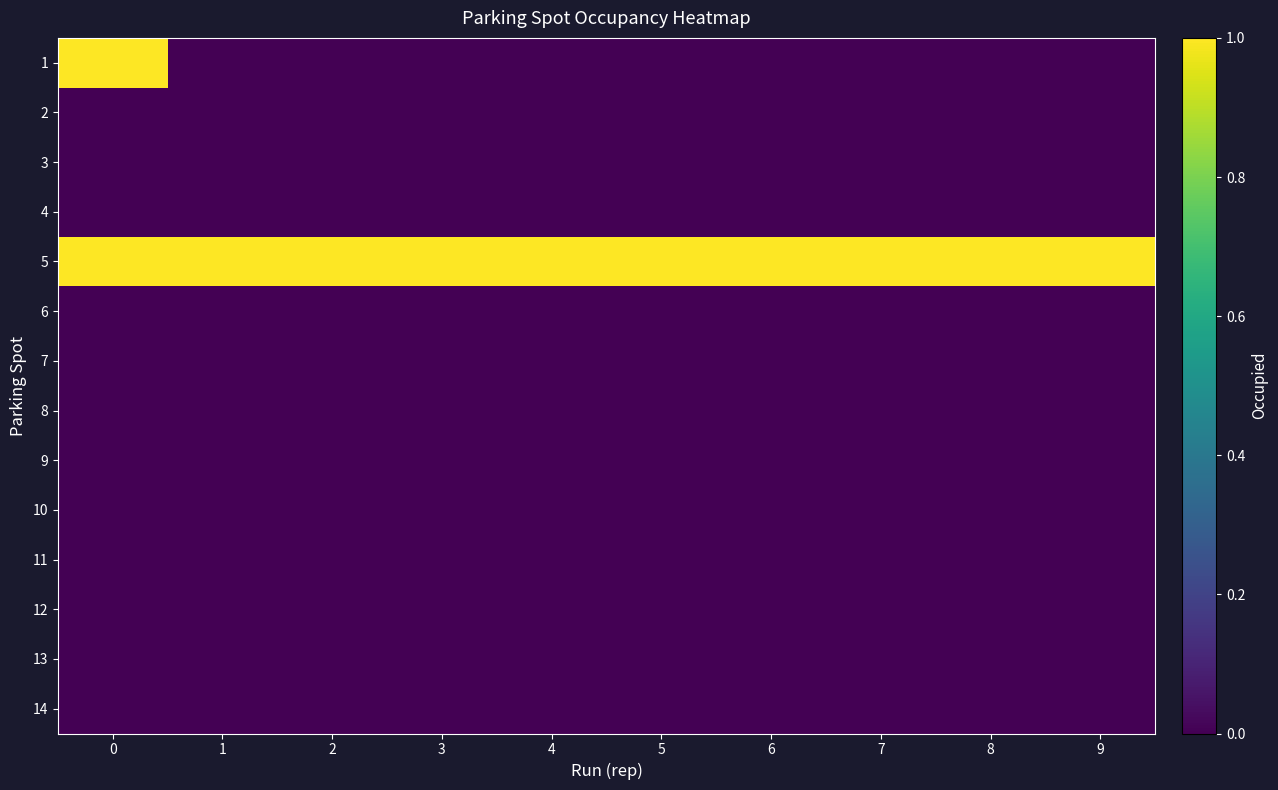

What is the total value across all series at 6?

1